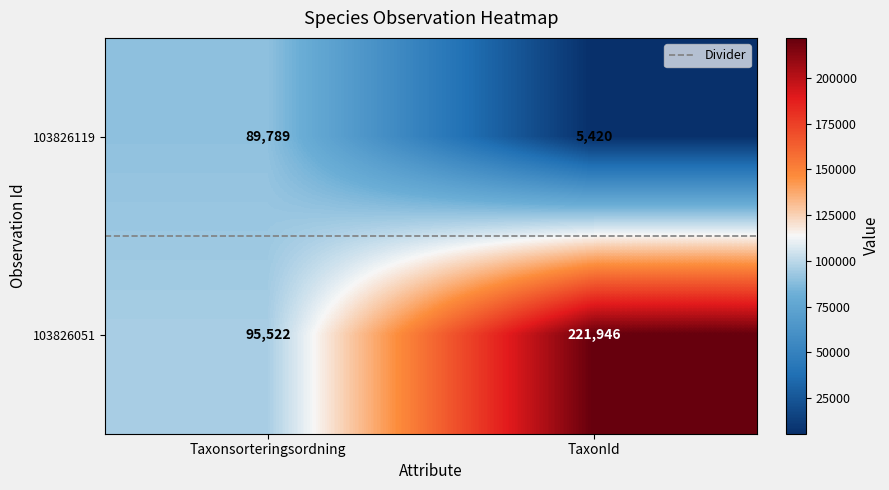

How many data points does each series have?

2